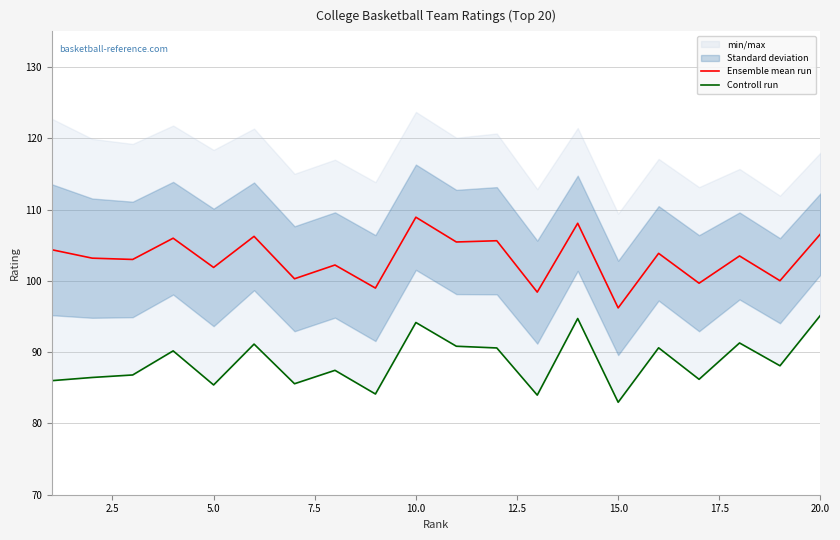

True or false: Ensemble mean run and Controll run intersect in this chart.

False